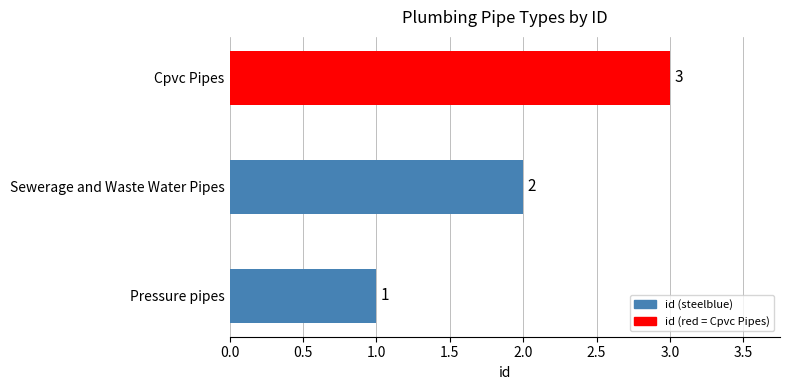

What is the sum of all values?

6